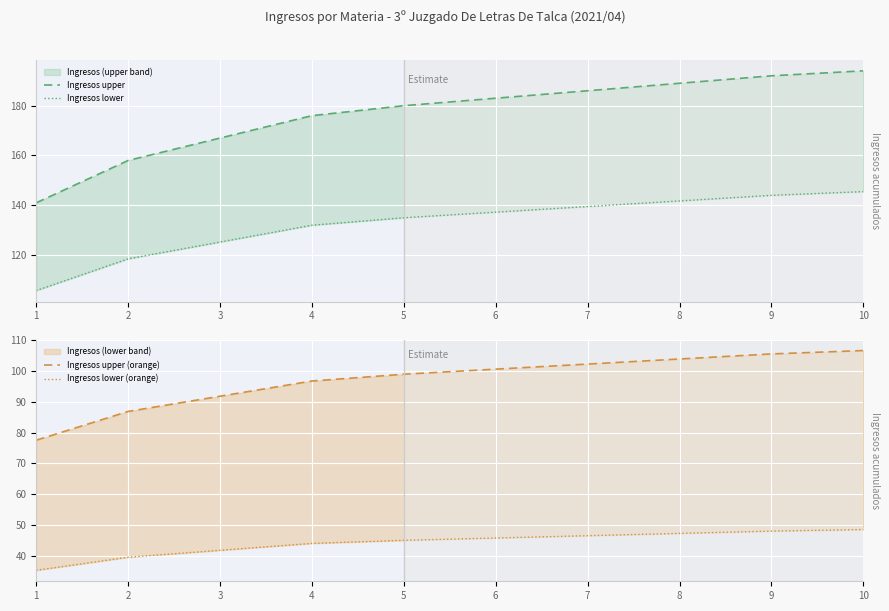

List the series in order of their peak value, lowest first.

Ingresos lower (orange), Ingresos upper (orange), Ingresos lower, Ingresos upper